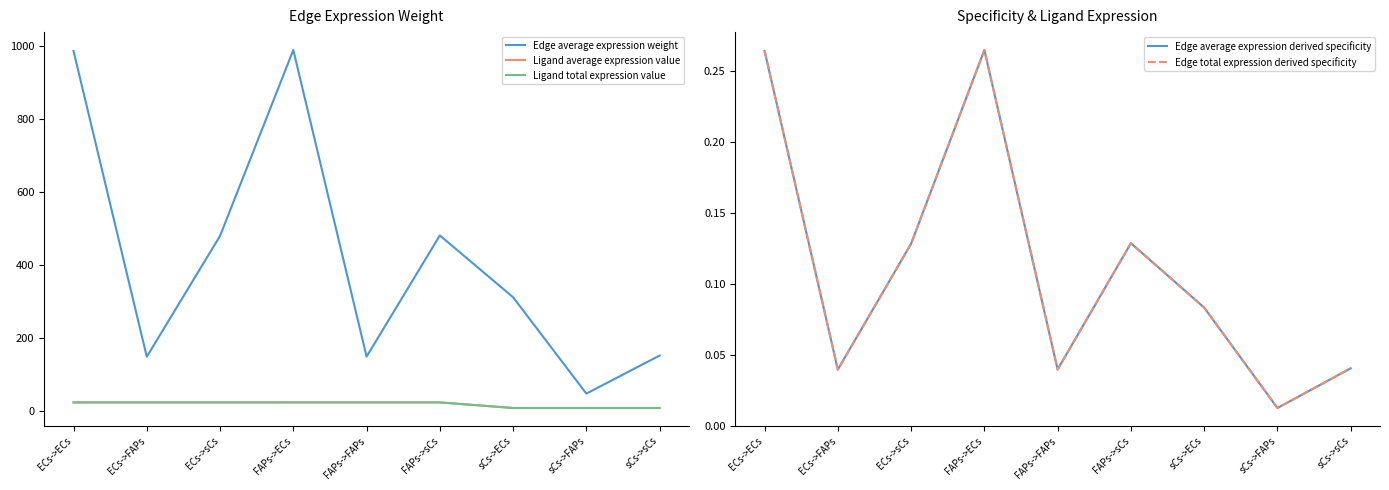

Reading left to right, what are all the values shown in this chart?

Edge average expression weight: ECs->ECs=985.2	ECs->FAPs=147.5	ECs->sCs=478.6	FAPs->ECs=987.8	FAPs->FAPs=147.8	FAPs->sCs=479.8	sCs->ECs=310.5	sCs->FAPs=46.5	sCs->sCs=150.8
Ligand average expression value: ECs->ECs=22.4	ECs->FAPs=22.4	ECs->sCs=22.4	FAPs->ECs=22.4	FAPs->FAPs=22.4	FAPs->sCs=22.4	sCs->ECs=7.0	sCs->FAPs=7.0	sCs->sCs=7.0
Ligand total expression value: ECs->ECs=22.4	ECs->FAPs=22.4	ECs->sCs=22.4	FAPs->ECs=22.4	FAPs->FAPs=22.4	FAPs->sCs=22.4	sCs->ECs=7.0	sCs->FAPs=7.0	sCs->sCs=7.0
Edge average expression derived specificity: ECs->ECs=0.3	ECs->FAPs=0.0	ECs->sCs=0.1	FAPs->ECs=0.3	FAPs->FAPs=0.0	FAPs->sCs=0.1	sCs->ECs=0.1	sCs->FAPs=0.0	sCs->sCs=0.0
Edge total expression derived specificity: ECs->ECs=0.3	ECs->FAPs=0.0	ECs->sCs=0.1	FAPs->ECs=0.3	FAPs->FAPs=0.0	FAPs->sCs=0.1	sCs->ECs=0.1	sCs->FAPs=0.0	sCs->sCs=0.0